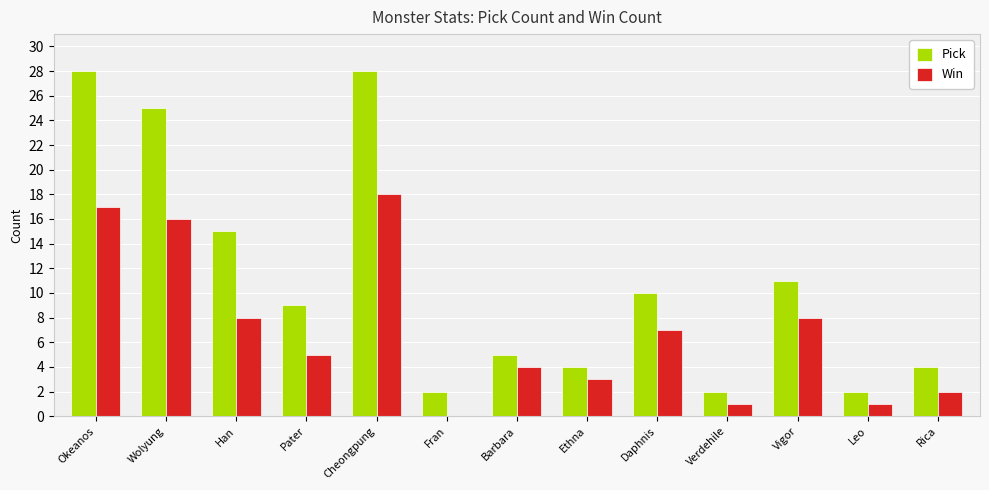

Between Pater and Verdehile, which series saw the biggest shift?

Pick